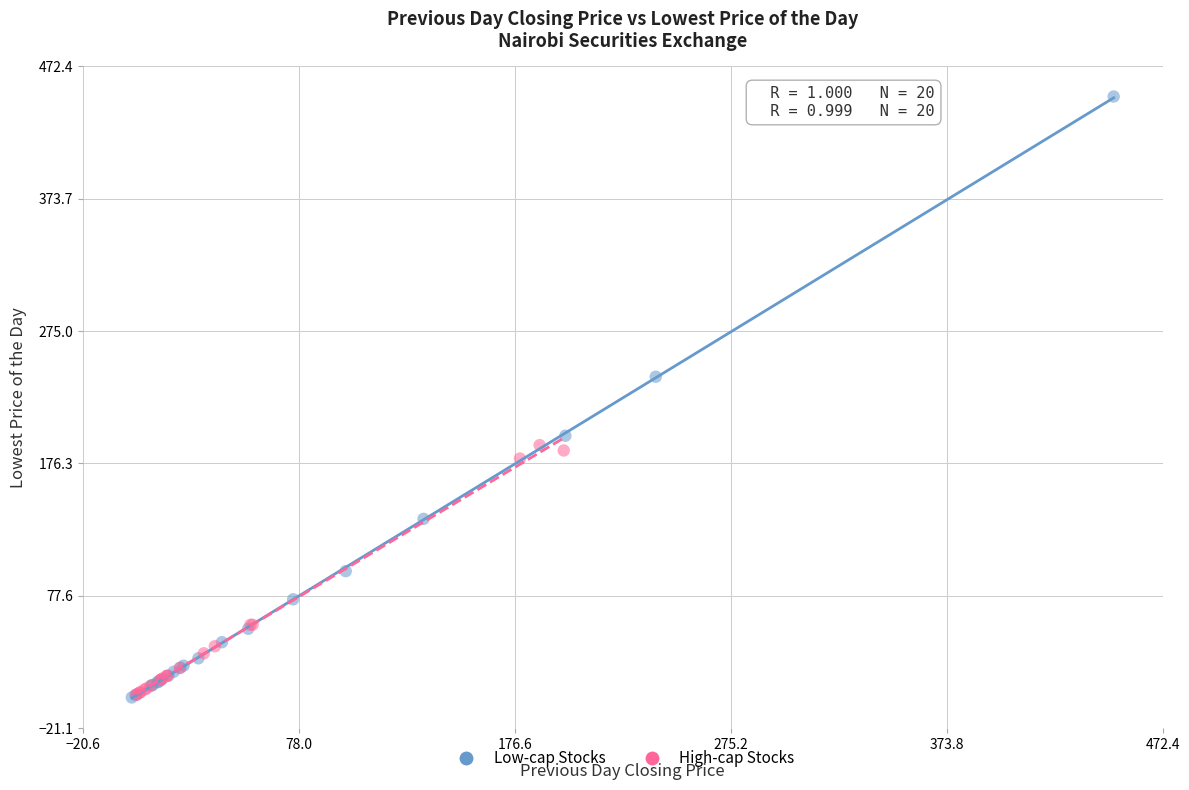

Which series has the largest Y range (max minus min)?

Low-cap Stocks